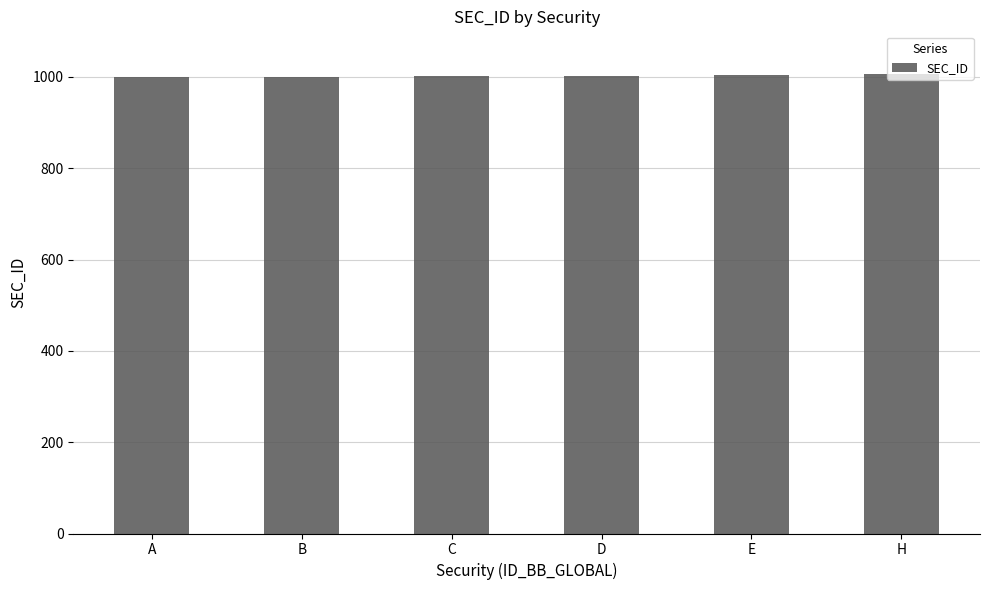

What is the label of the 2nd bar from the left?

B